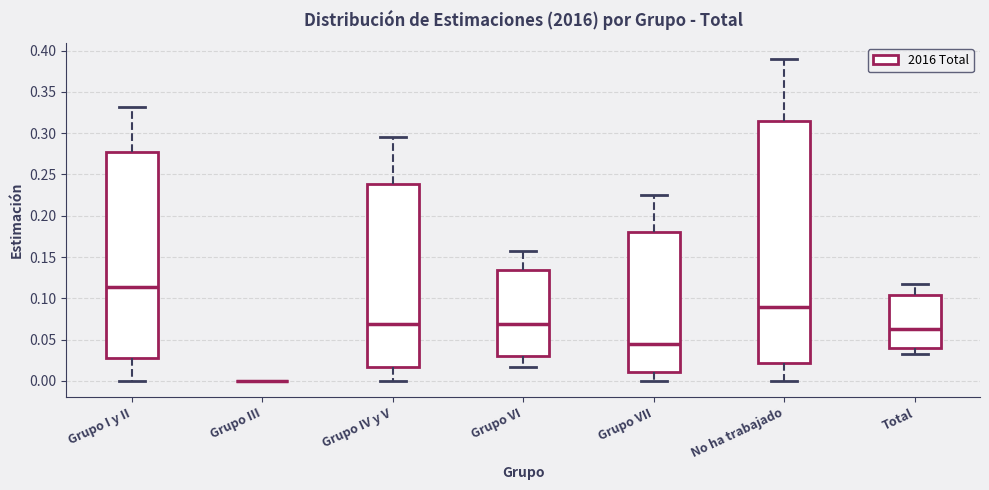

Where is the lower edge of the box for No ha trabajado on the y-axis? The values are not printed on the chart, so give them approximately, as read against the axis.

0.020